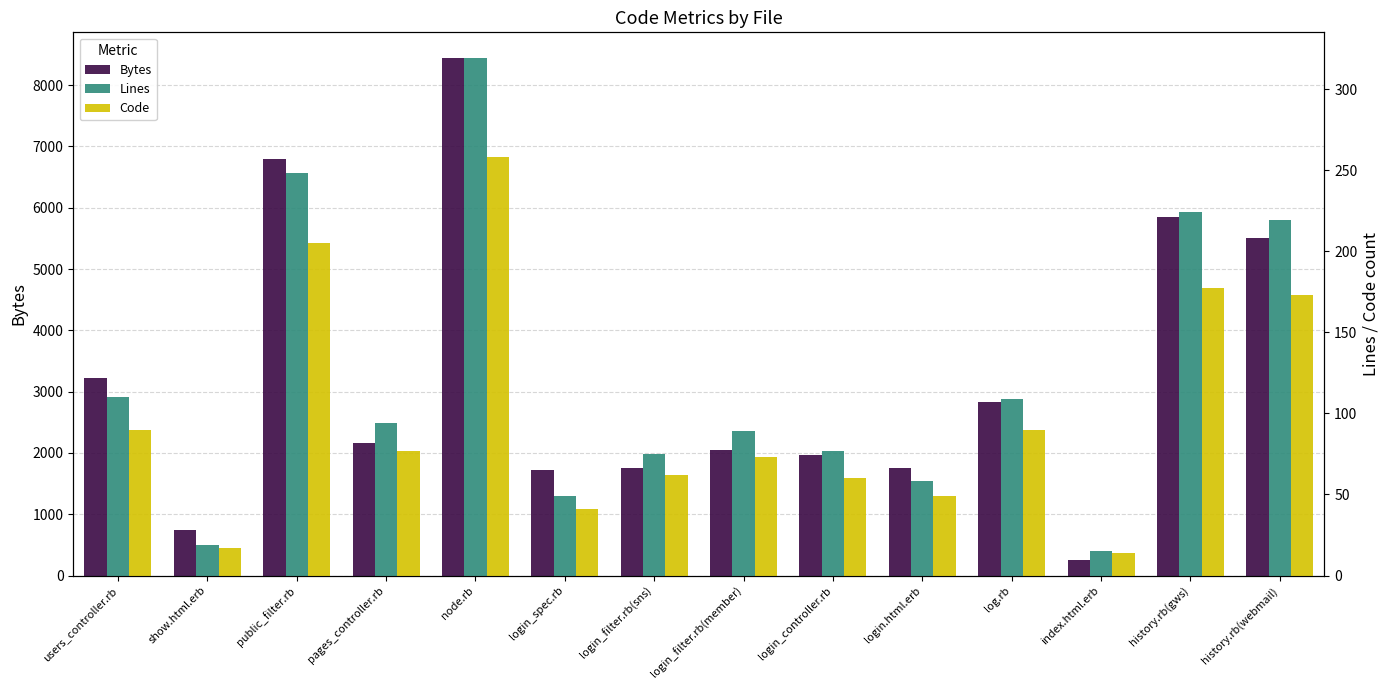

How many groups of bars are there?

14